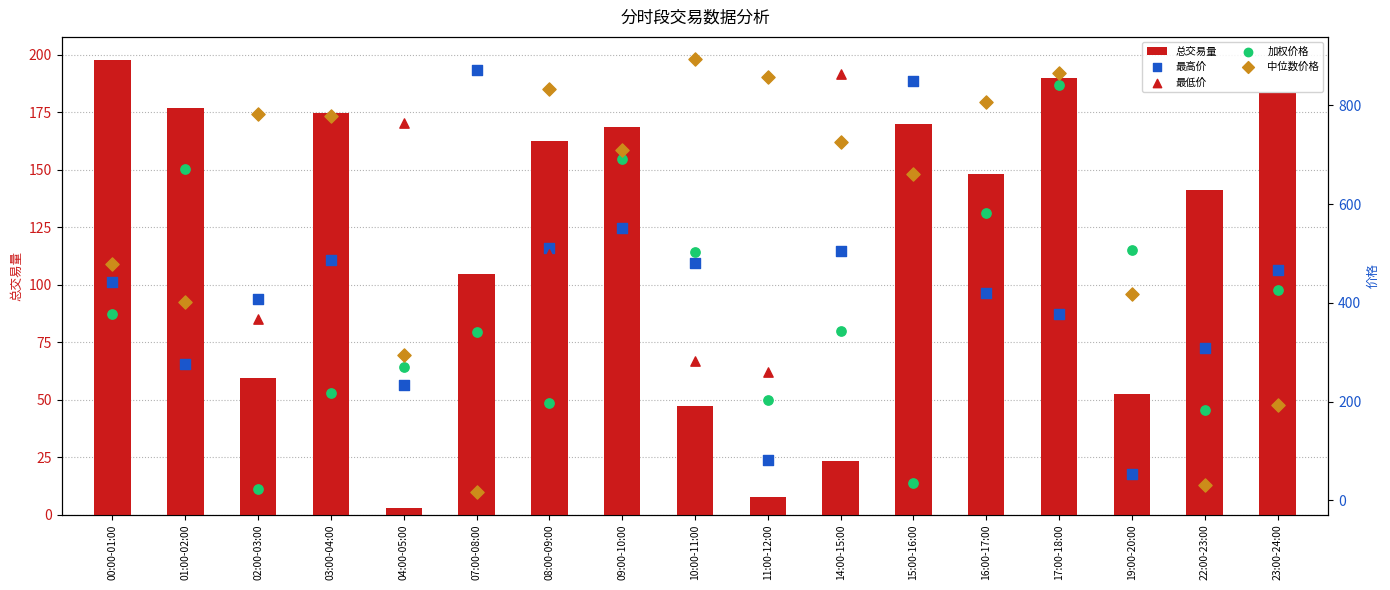

What are all the series names shown in the legend?

总交易量, 最高价, 最低价, 加权价格, 中位数价格